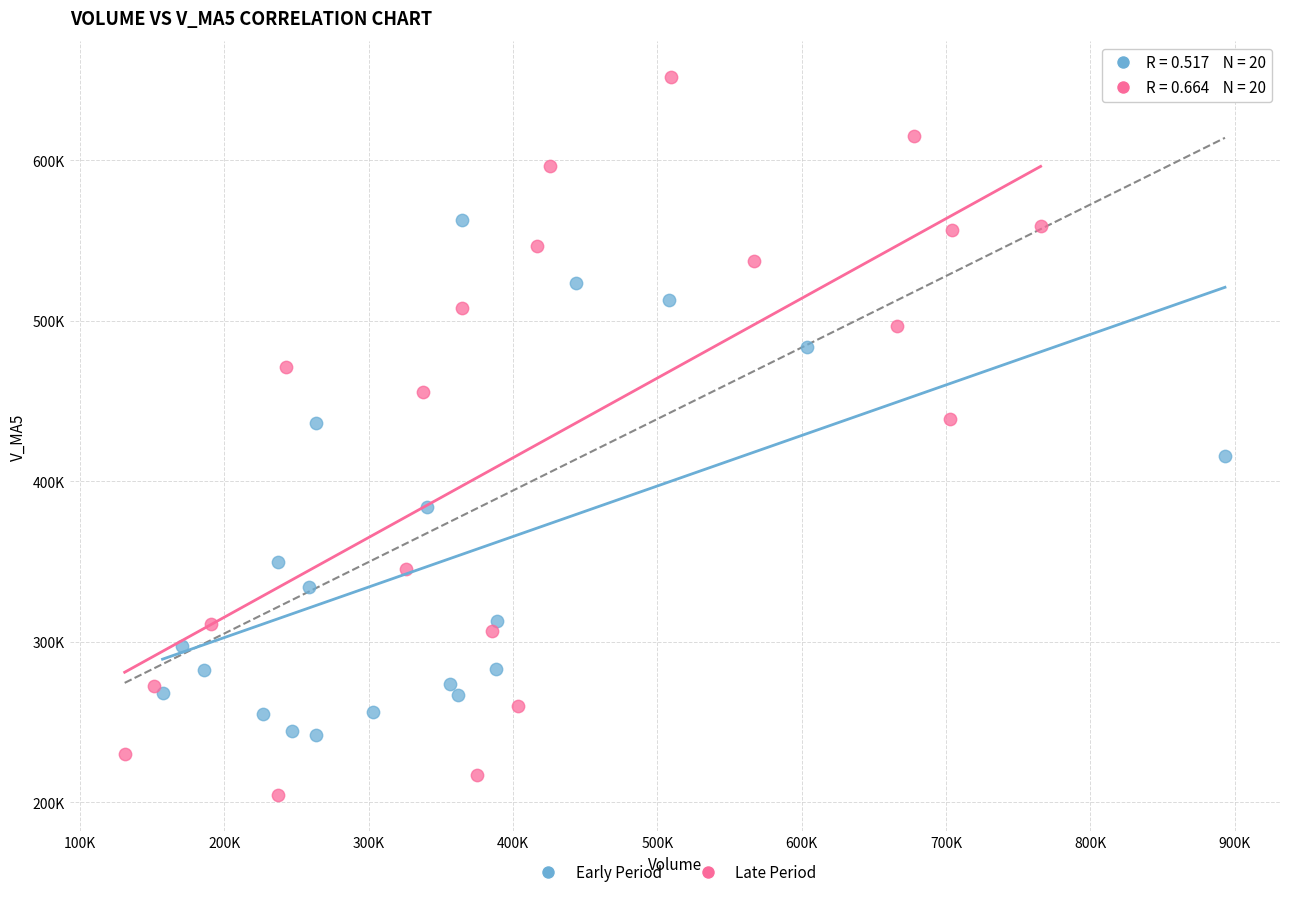

Which series reaches the minimum Y coordinate?

Late Period